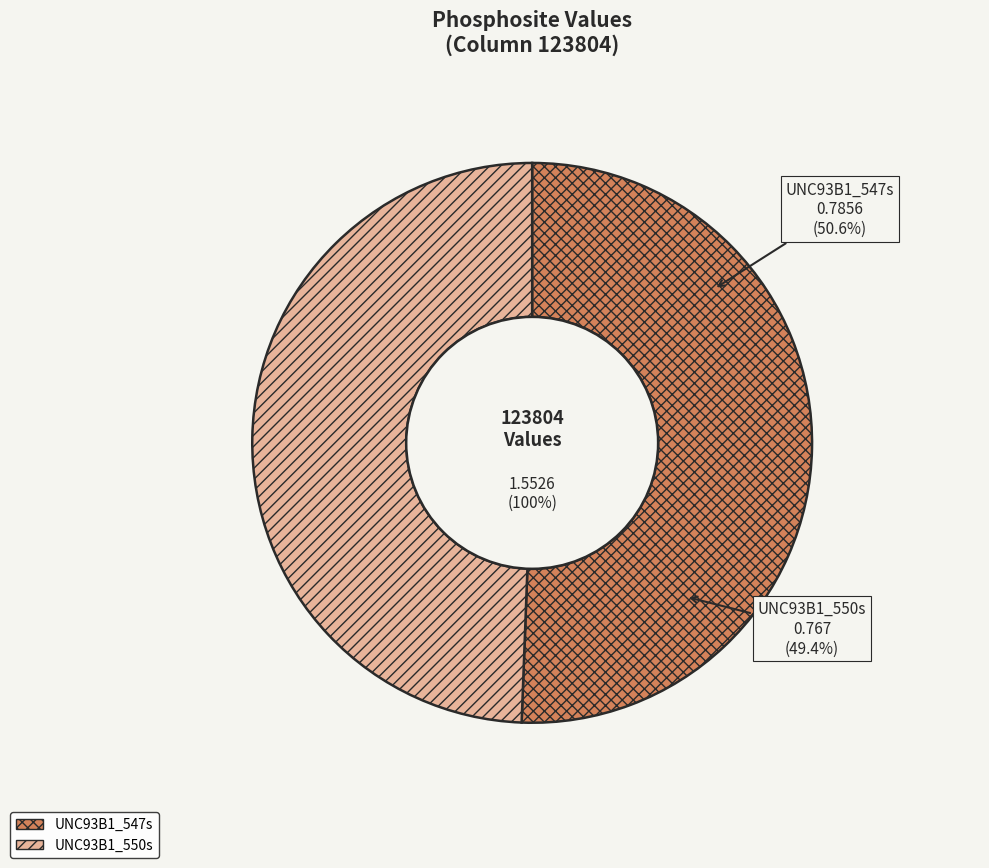

Count the number of slices in the pie.

2